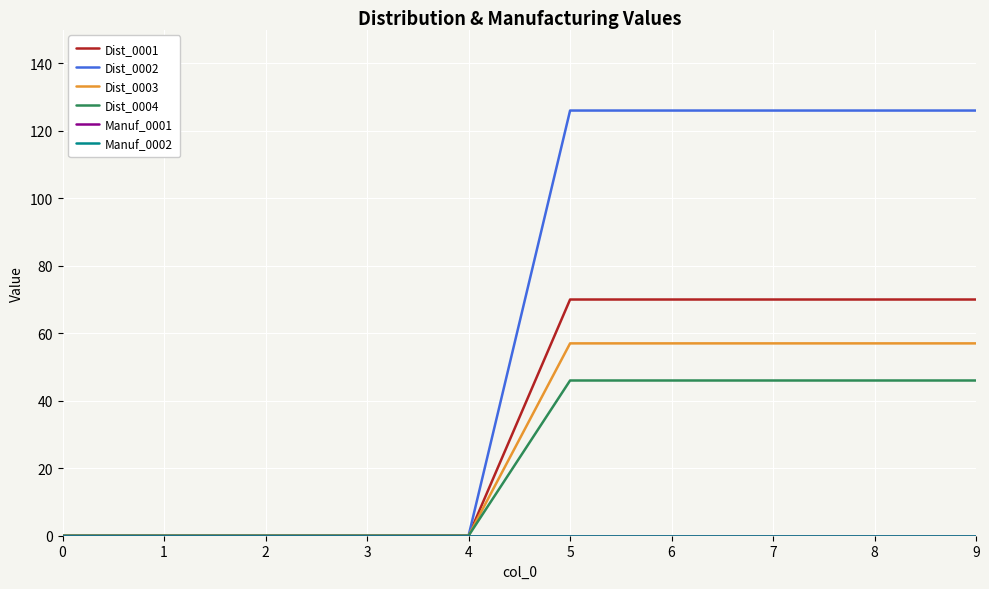

True or false: Dist_0003 and Manuf_0002 intersect in this chart.

False